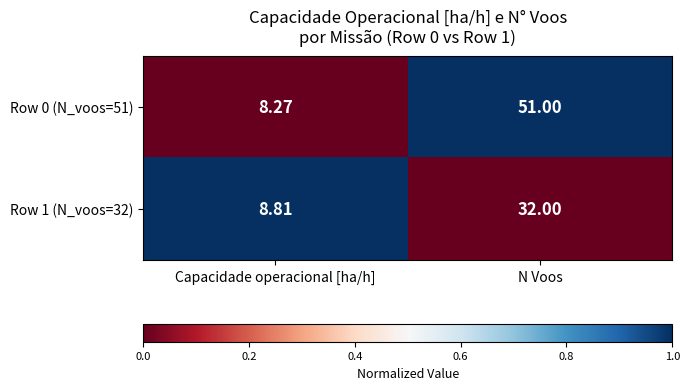

List the labels in order of Row 0 (N_voos=51) value, smallest first.

Capacidade operacional [ha/h], N Voos